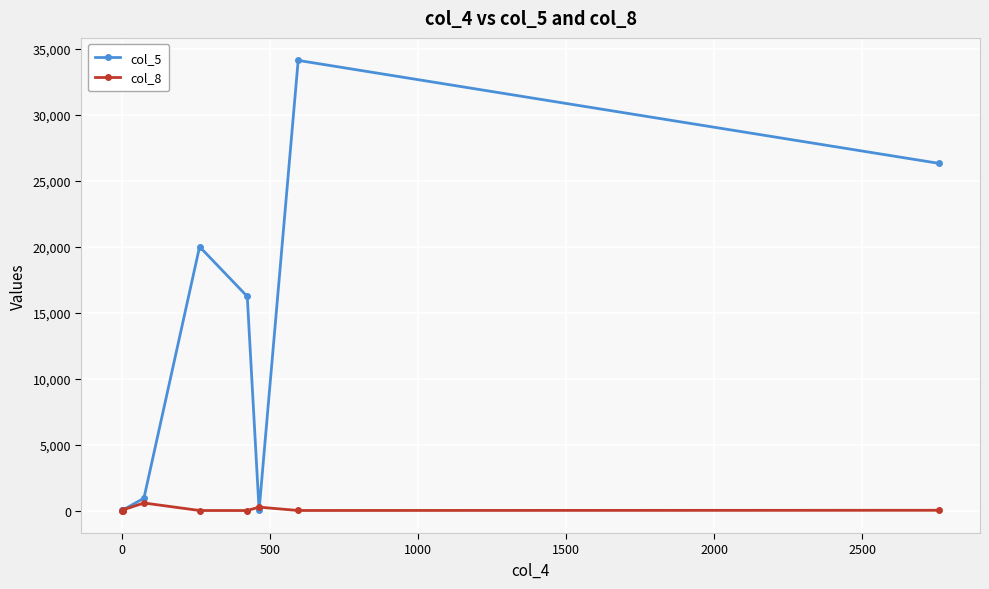

Which series has the largest total across all categories?

col_5